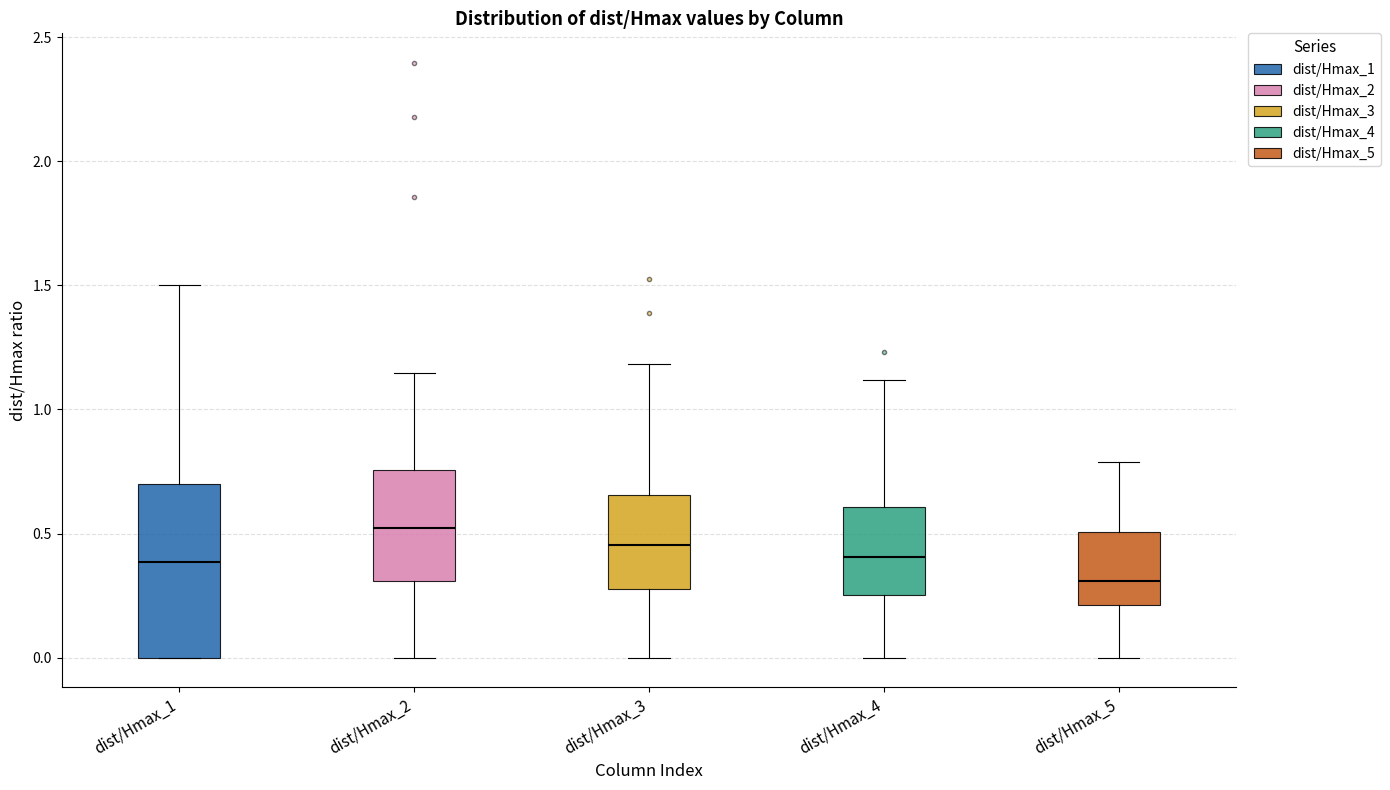

Which box has the lowest median line?

dist/Hmax_5